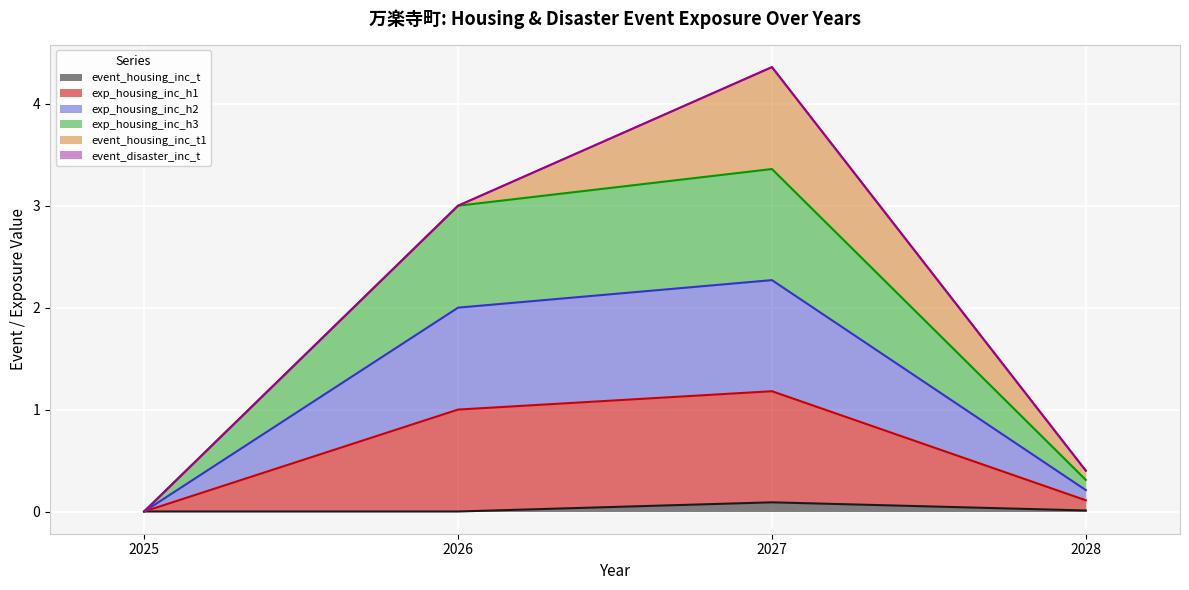

Does the chart display data point markers on the line(s)?

No